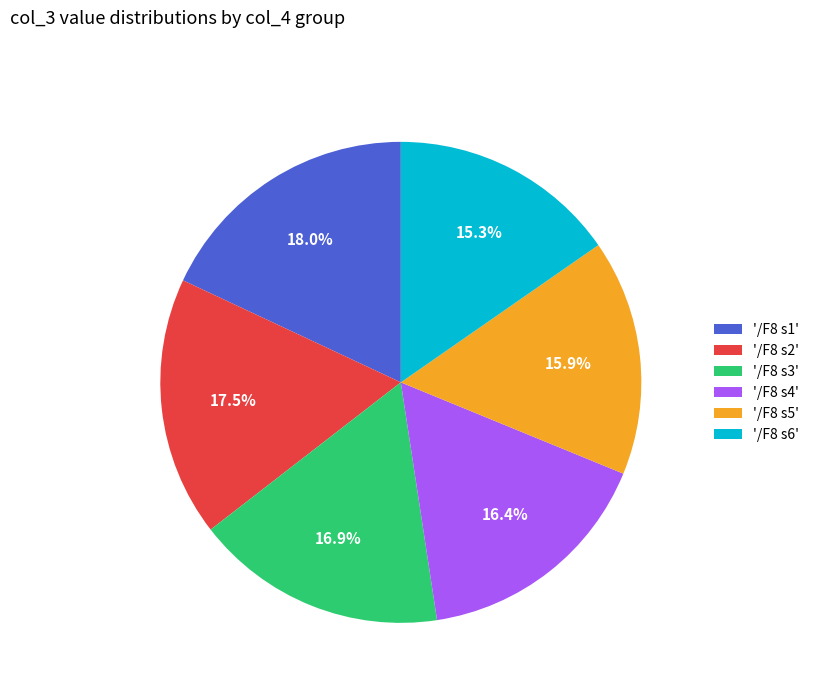

Combined, do '/F8 s4' and '/F8 s3' account for over 50%?

No